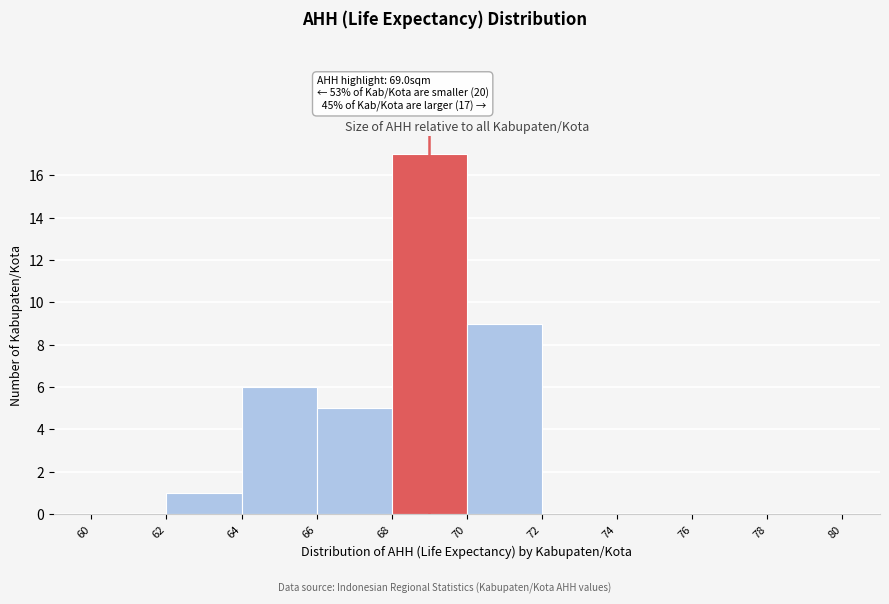

Over which range of the x-axis is the bar tallest?

68 to 70